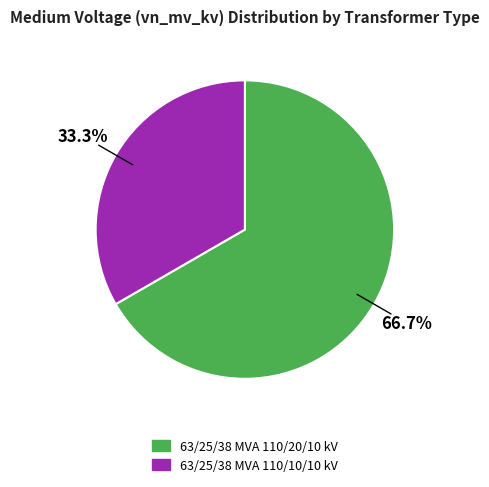

Count the number of slices in the pie.

2